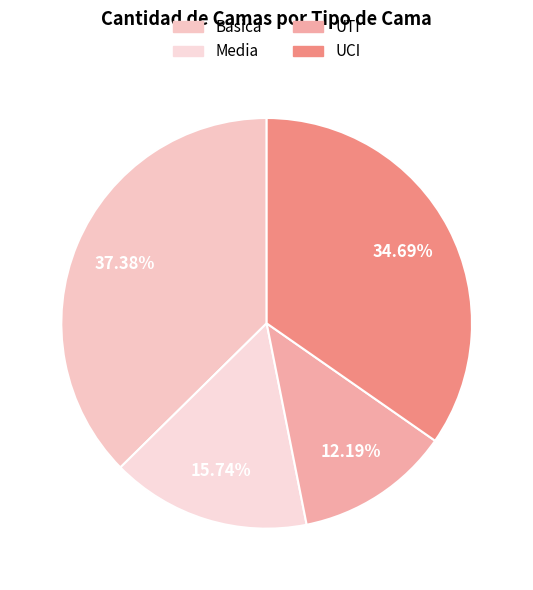

Is there a majority slice in this chart?

No